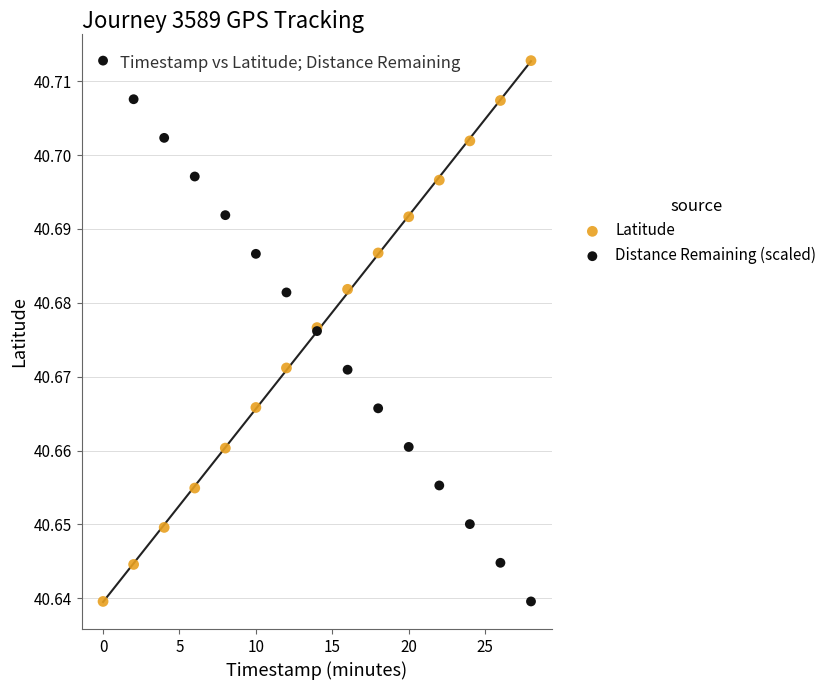

What is the X range (max minus min) for the scatter plot?

28.0